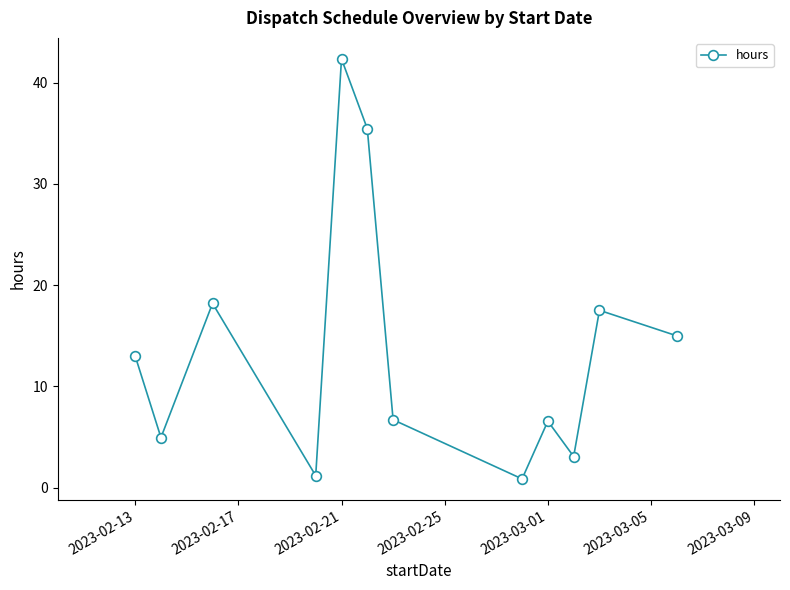

True or false: there are more than 0 points higher than both neighbors.

True